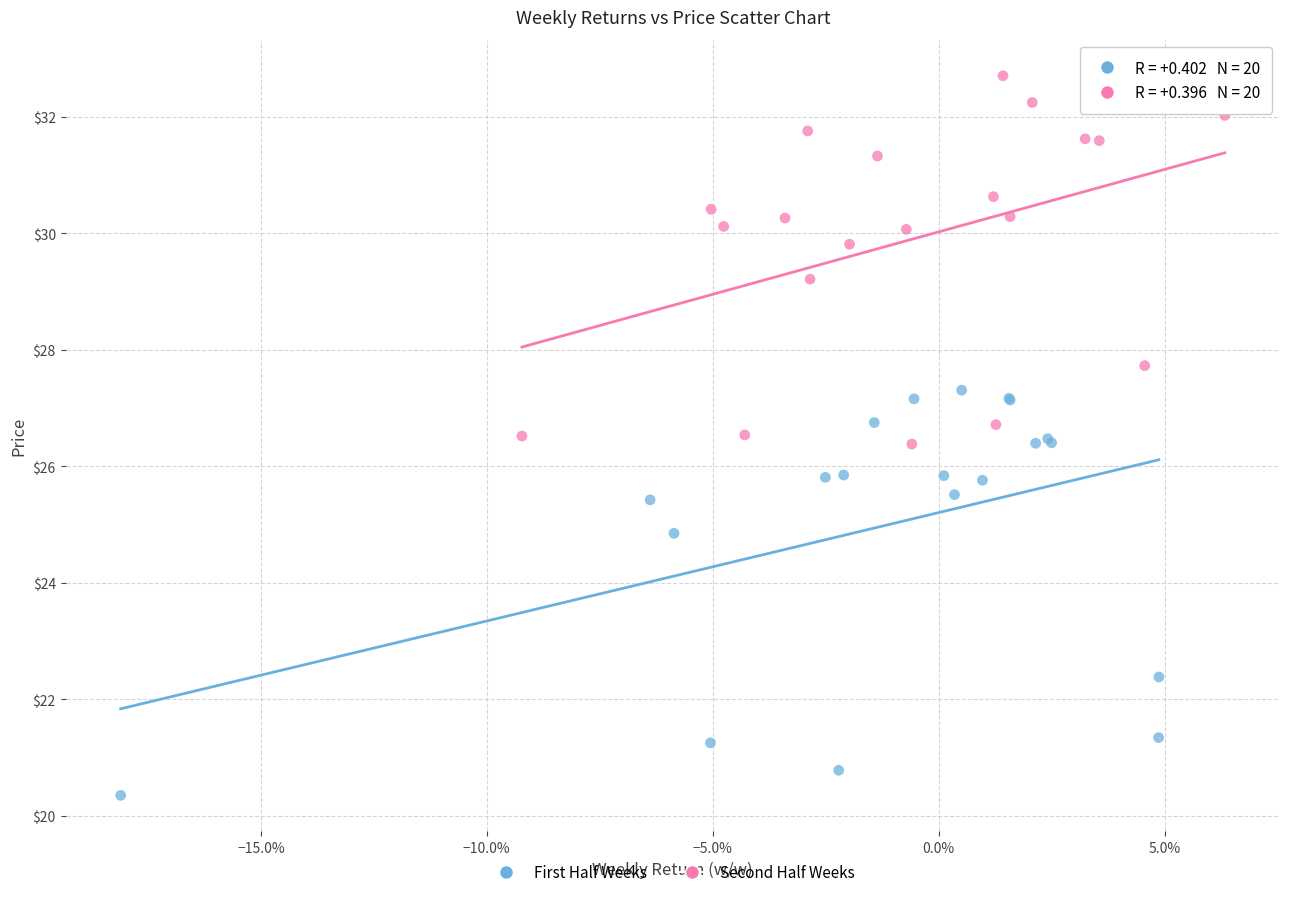

Which series reaches the minimum Y coordinate?

First Half Weeks